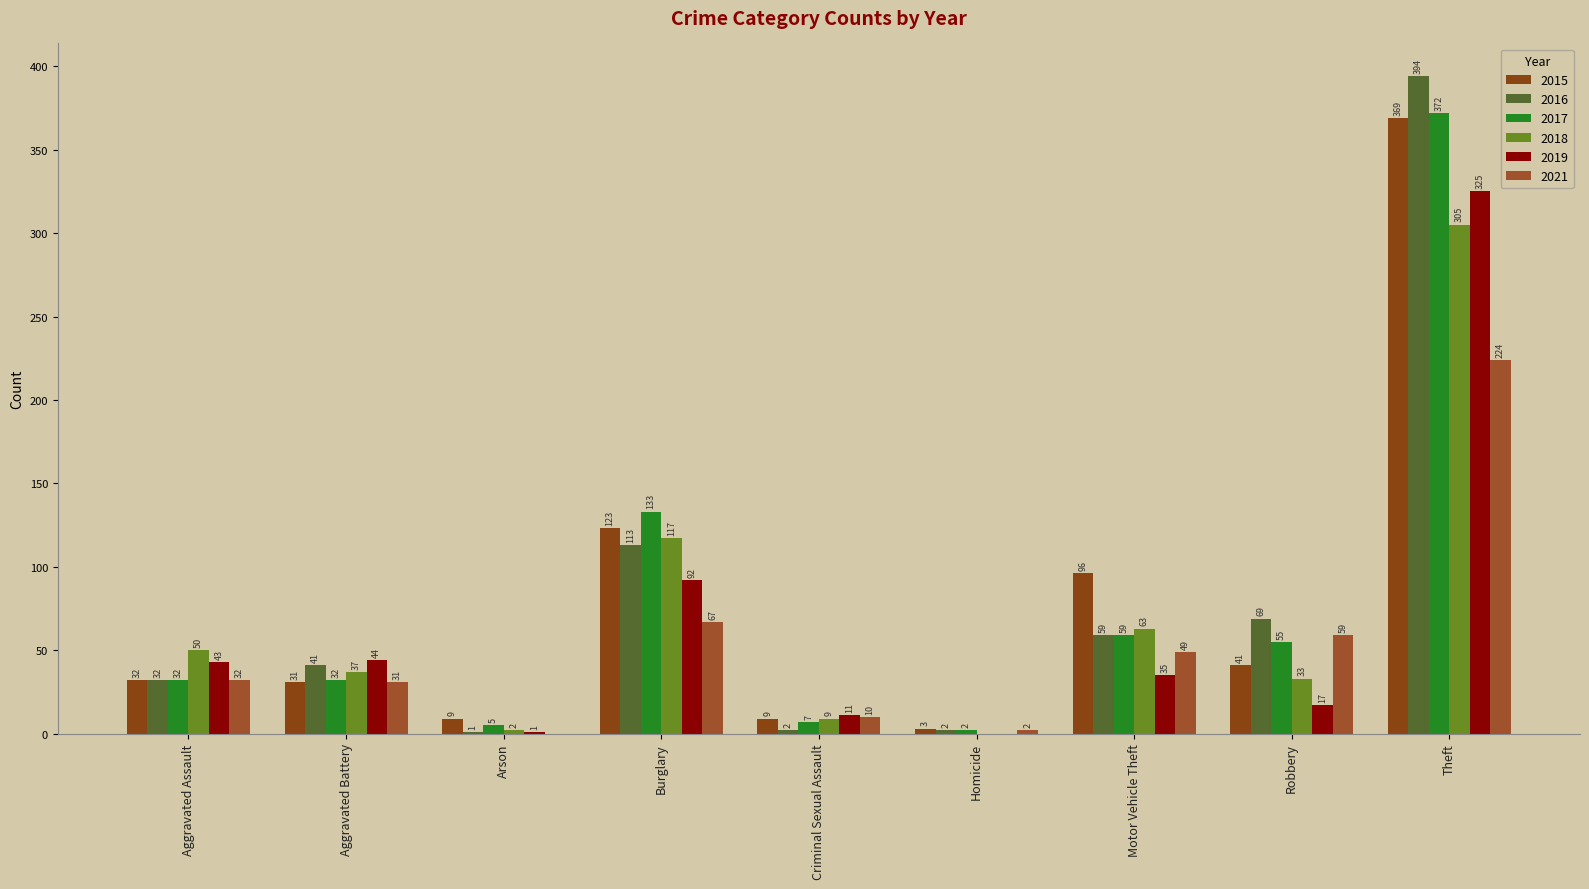

How many positive values does the 2019 series have?

8